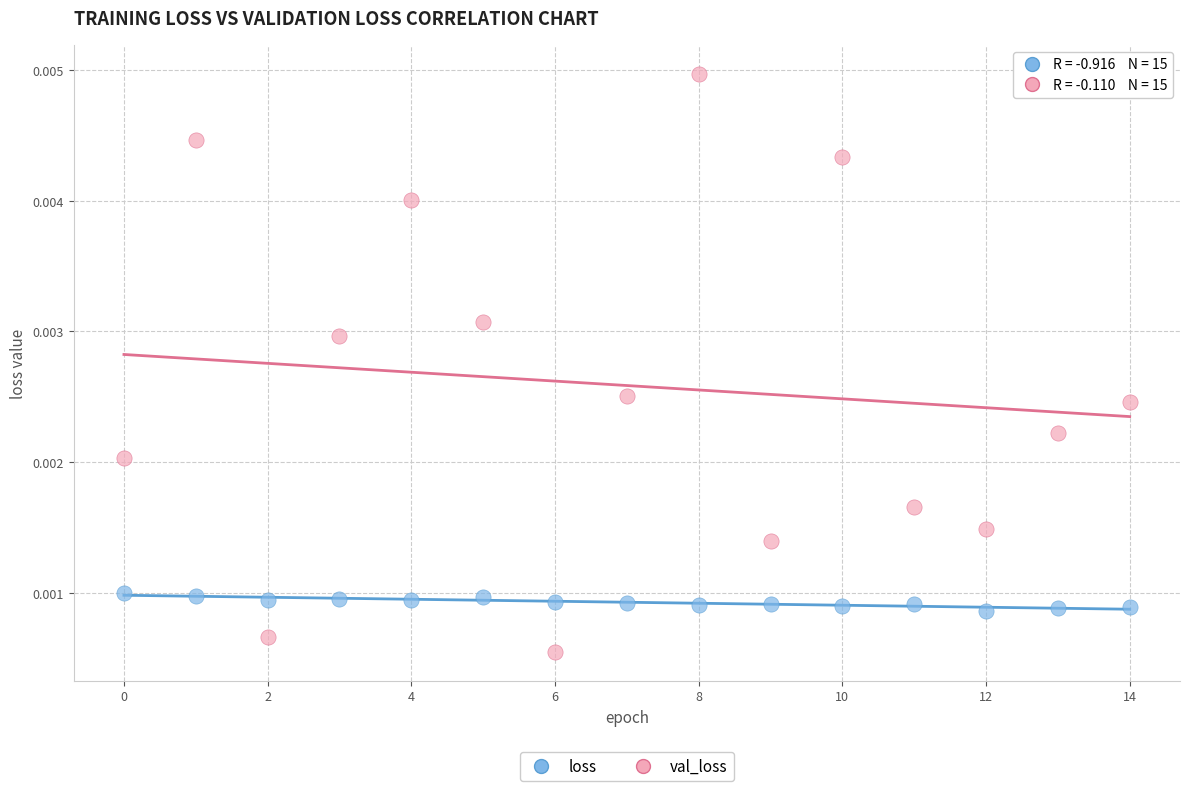

Which series has the largest Y range (max minus min)?

val_loss